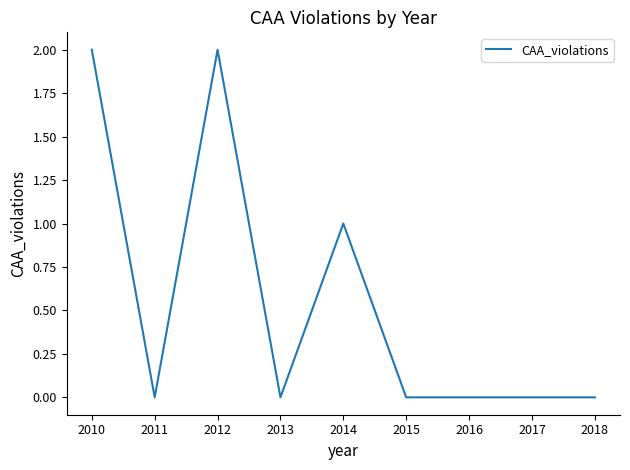

What is the difference between the maximum and minimum values?

2